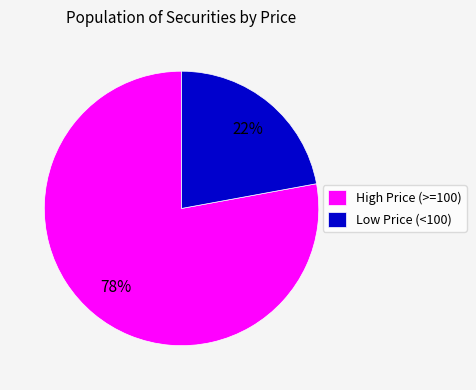

Which slice is the largest?

High Price (>=100)